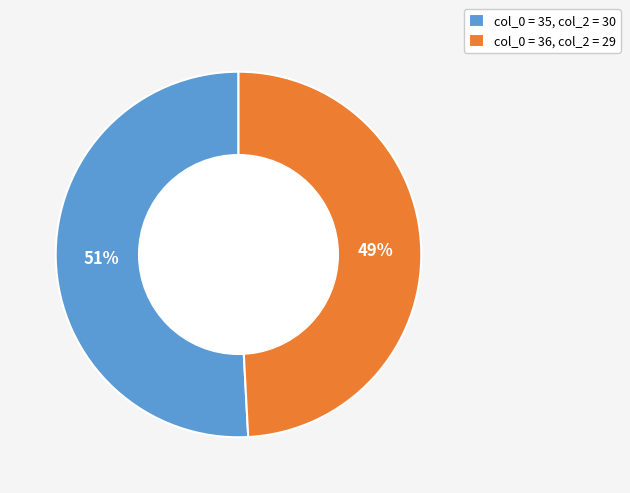

Is it true that col_0 = 36, col_2 = 29 is 49% of the pie?

True